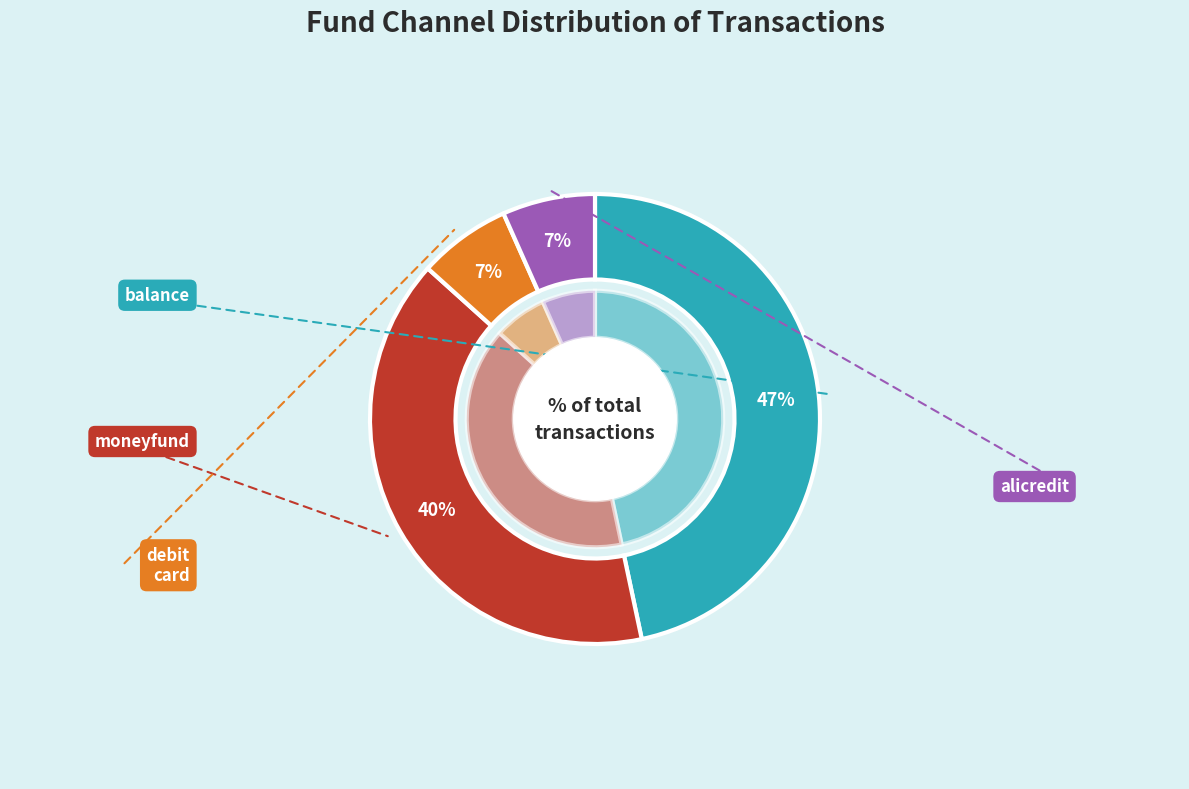

Do alicredit and balance together represent more than half of the pie?

Yes